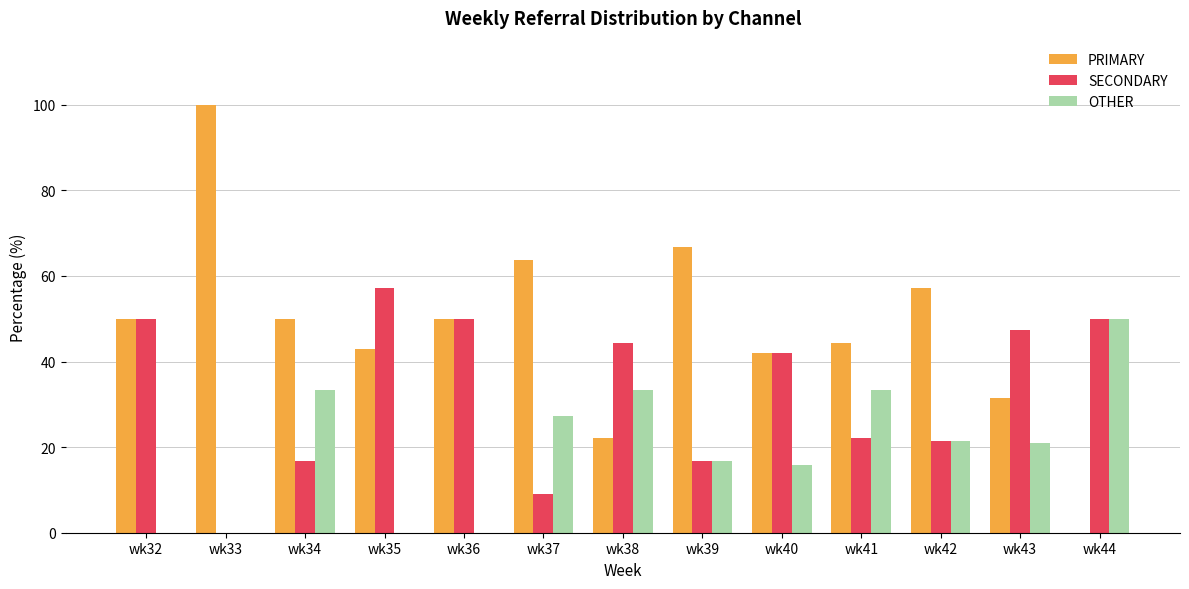

The value of PRIMARY at wk42 is 57.1. True or false?

True